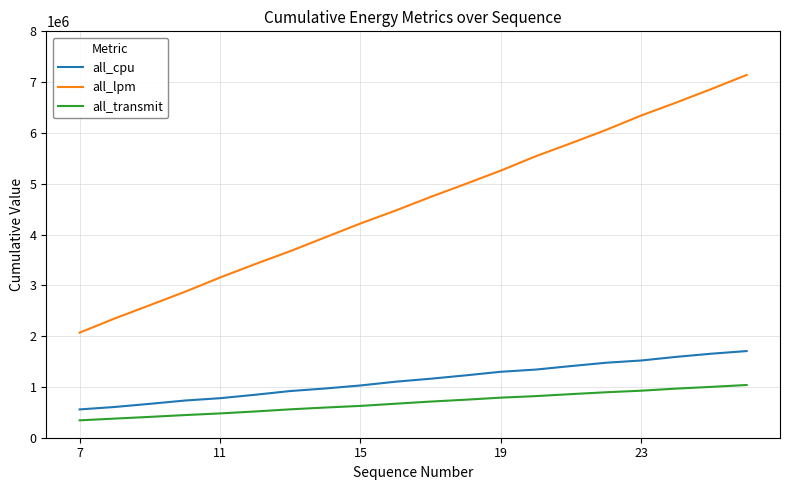

List the series in order of their peak value, highest first.

all_lpm, all_cpu, all_transmit